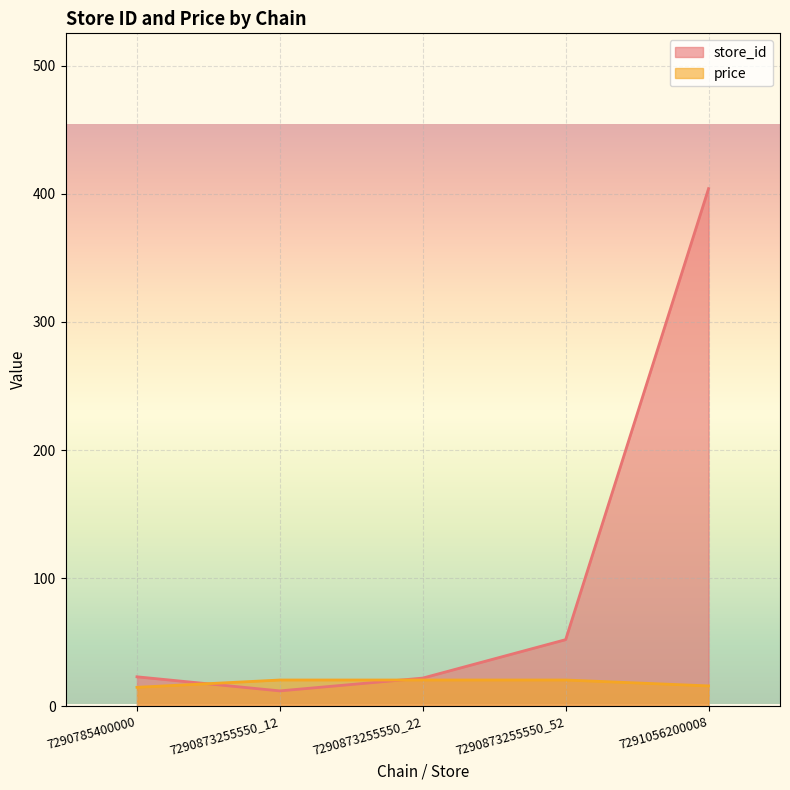

Reading left to right, list all the values displayed in this chart.

store_id: 23.0	12.0	22.0	52.0	404.0
price: 14.8	20.5	20.5	20.5	15.9